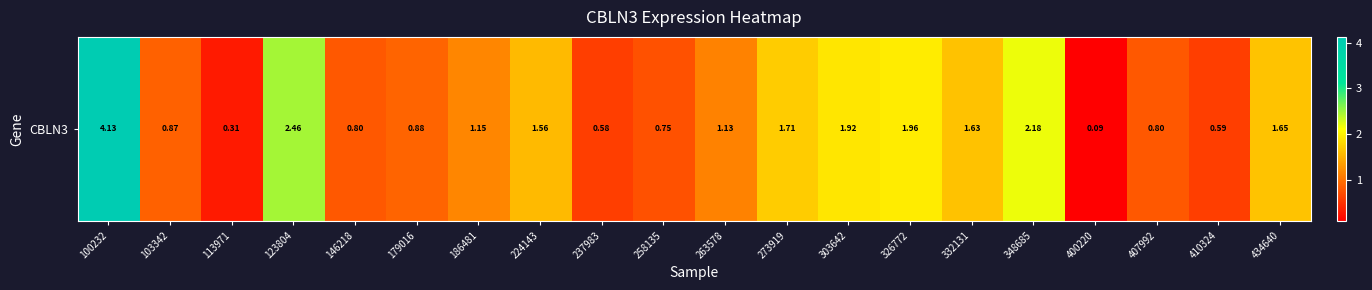

What is the approximate value at 263578?

1.1